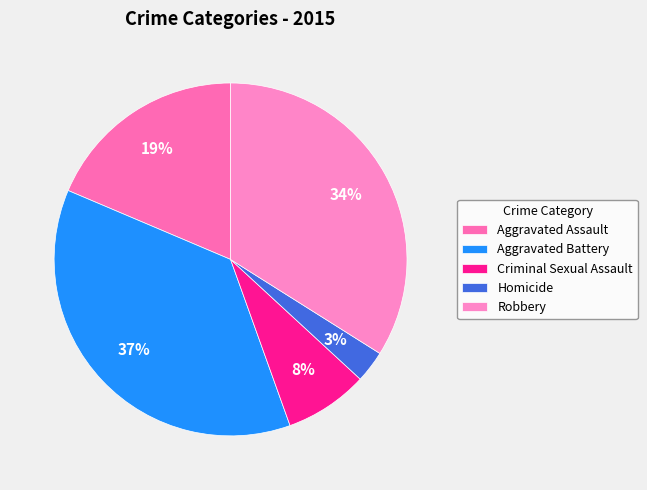

How many segments does this pie chart have?

5